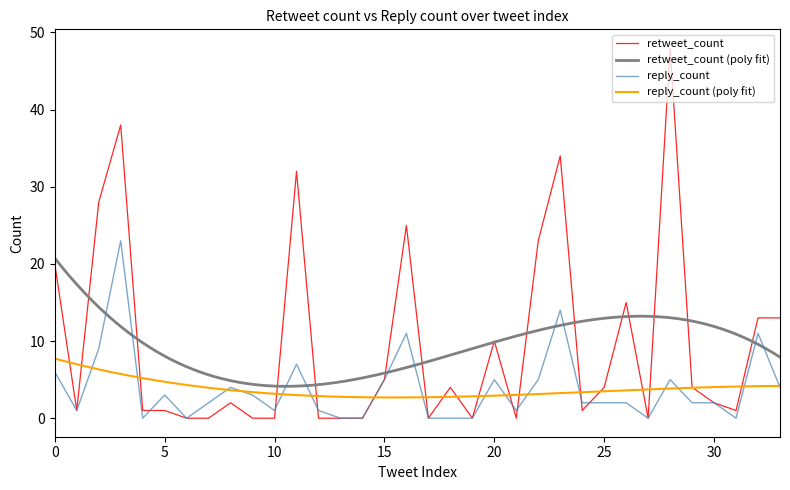

Does the chart display data point markers on the line(s)?

No